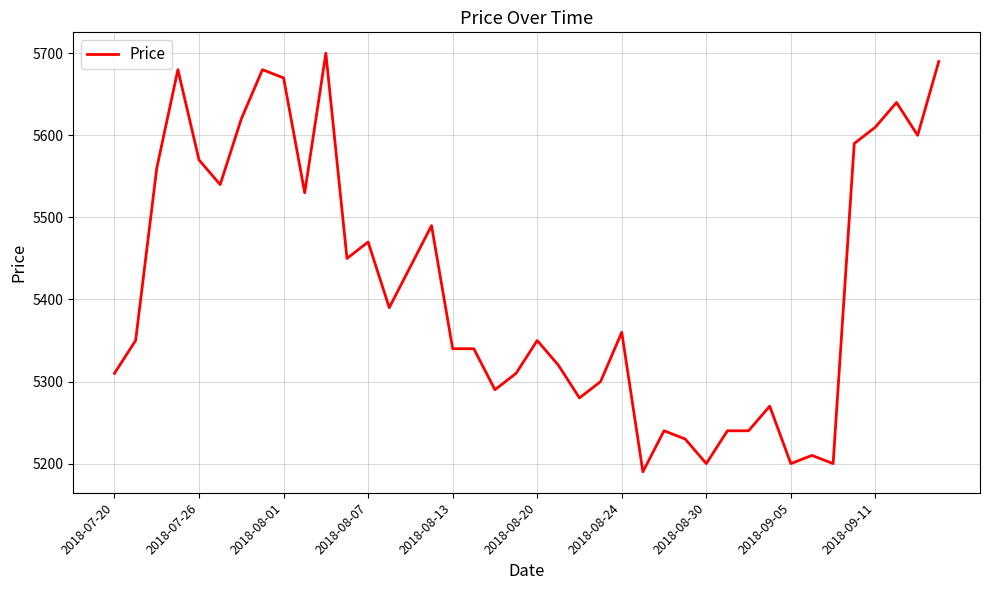

What is the minimum value shown in the chart?

5190